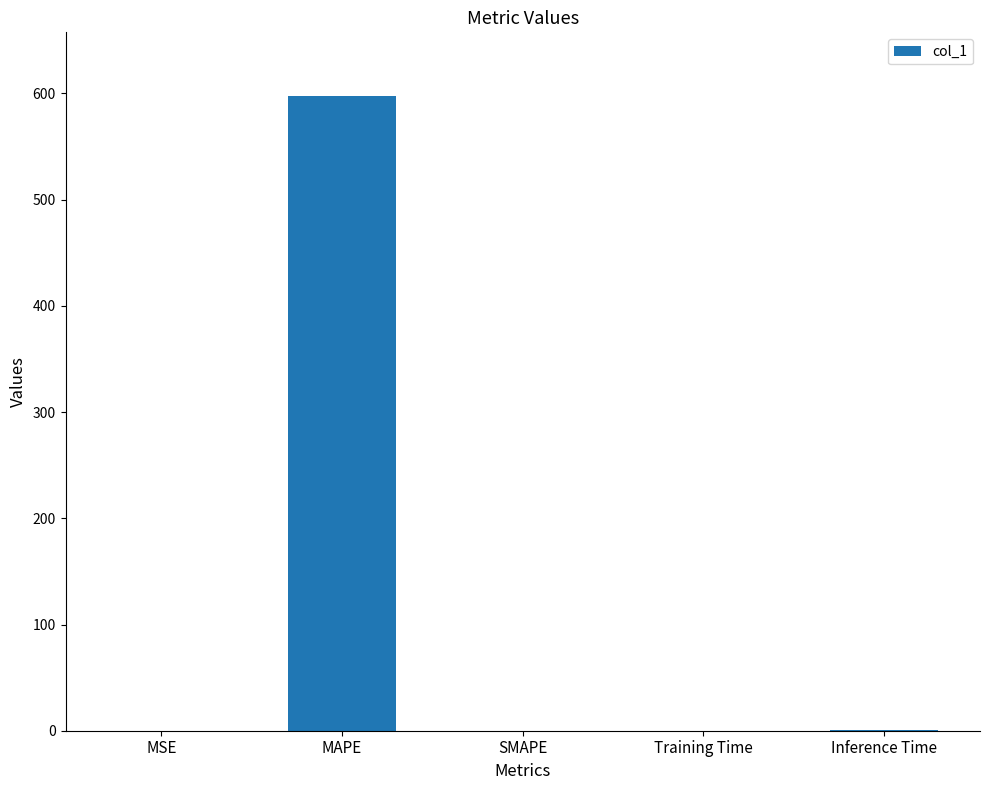

Which label corresponds to the largest value in the chart?

MAPE